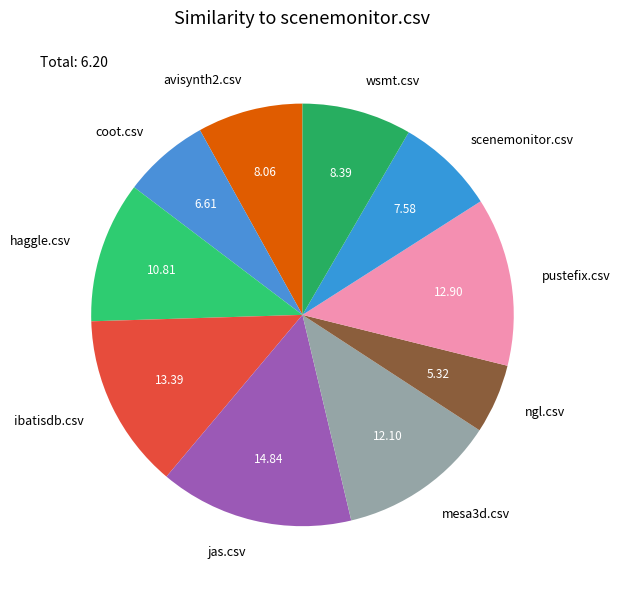

Is it true that haggle.csv is 11% of the pie?

True